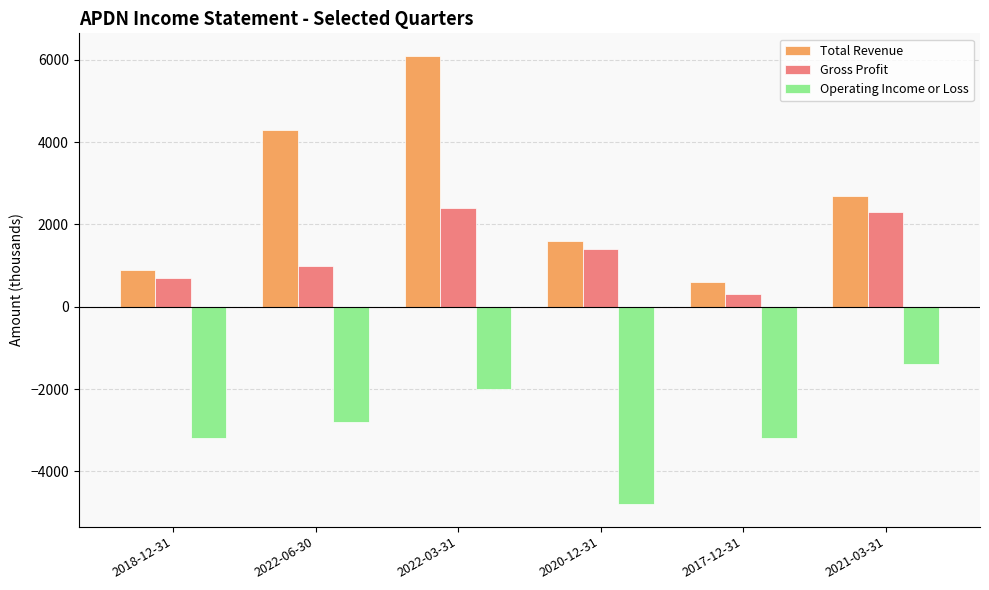

Which series has the largest range (max minus min)?

Total Revenue